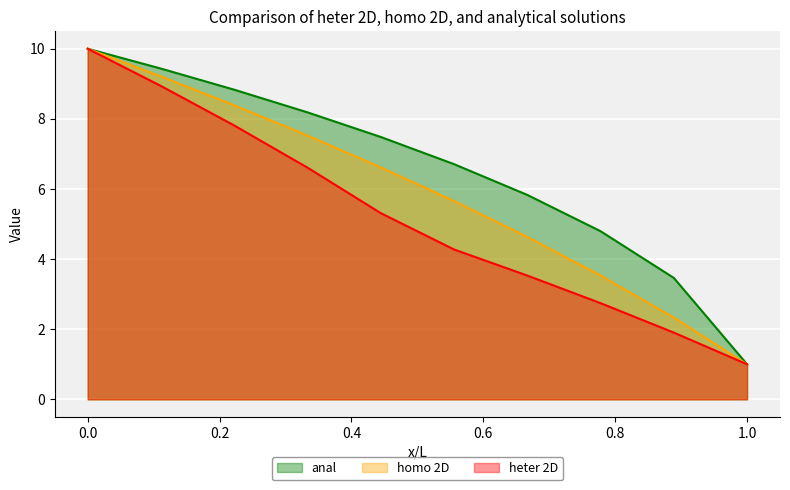

Rank the series by their average value, from highest to lowest.

anal, homo 2D, heter 2D